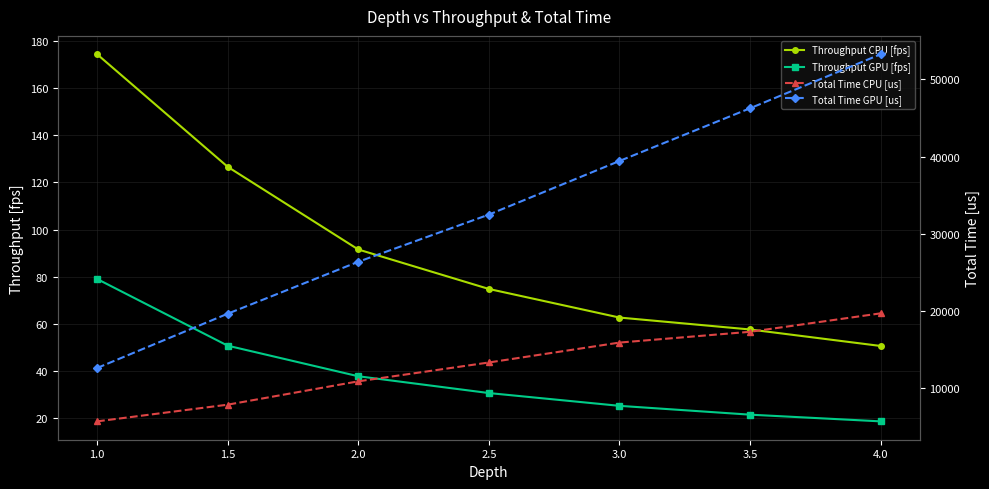

The Total Time GPU [us] series shows 46260.0 at 3.5. True or false?

True